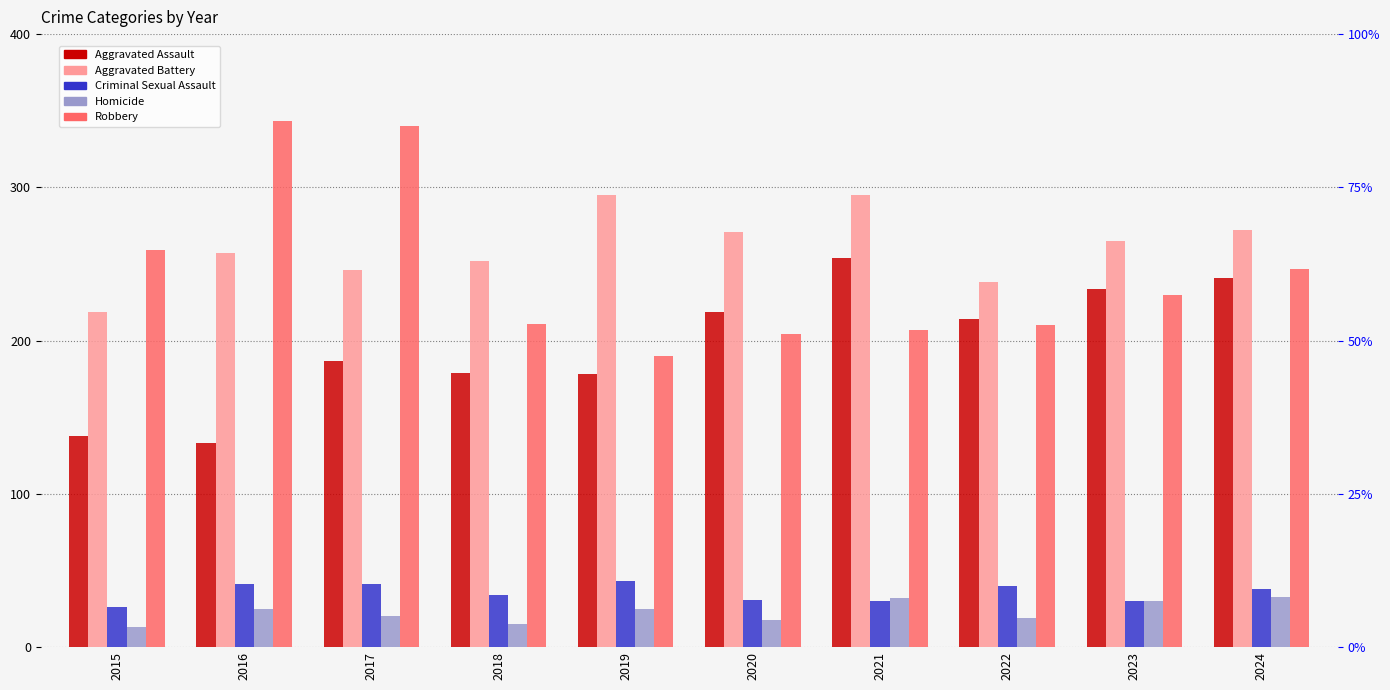

Which category has the highest value in the Aggravated Assault series?

2021